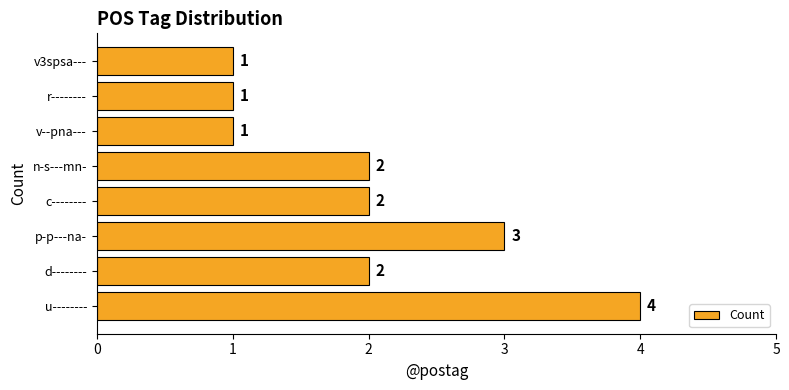

Count the values in the range 1 to 3.

7